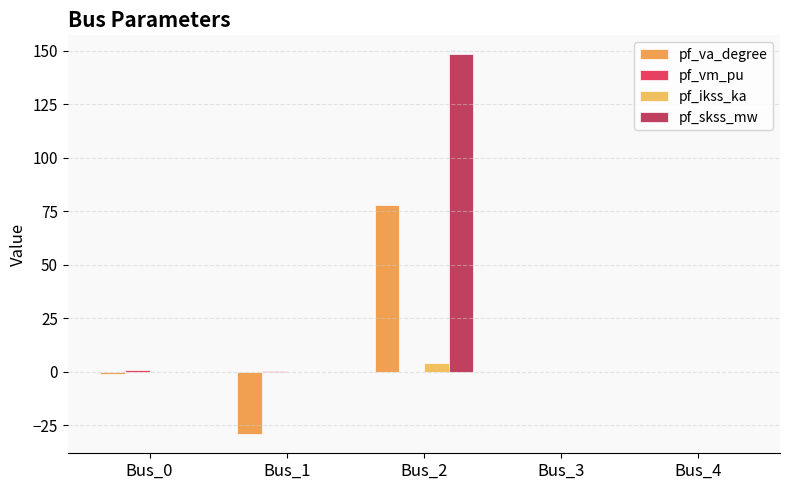

What is the spread (max minus min) of values at Bus_0?

2.1